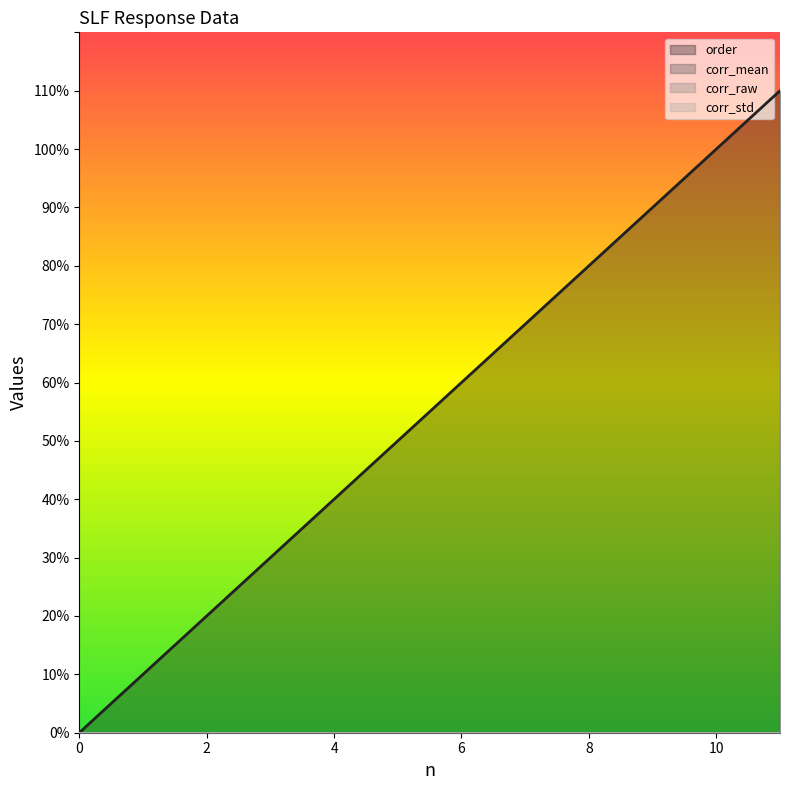

Which label corresponds to the largest value in the chart?

11